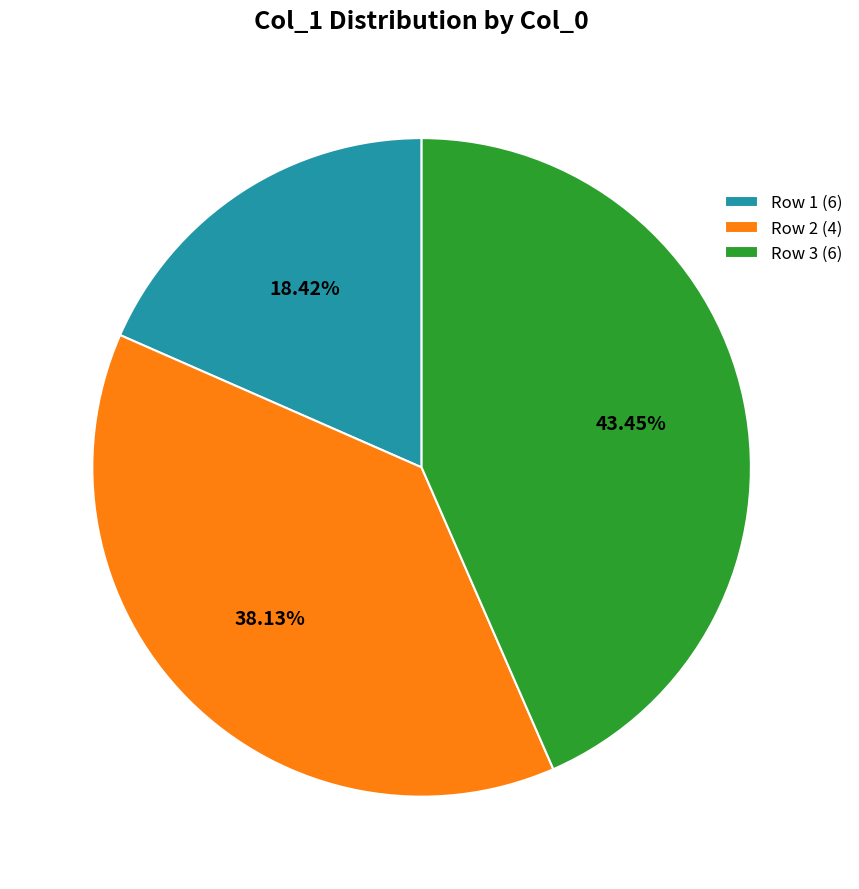

Approximately how many times larger is the value at Row 1 (6) compared to Row 2 (4)?

0.5